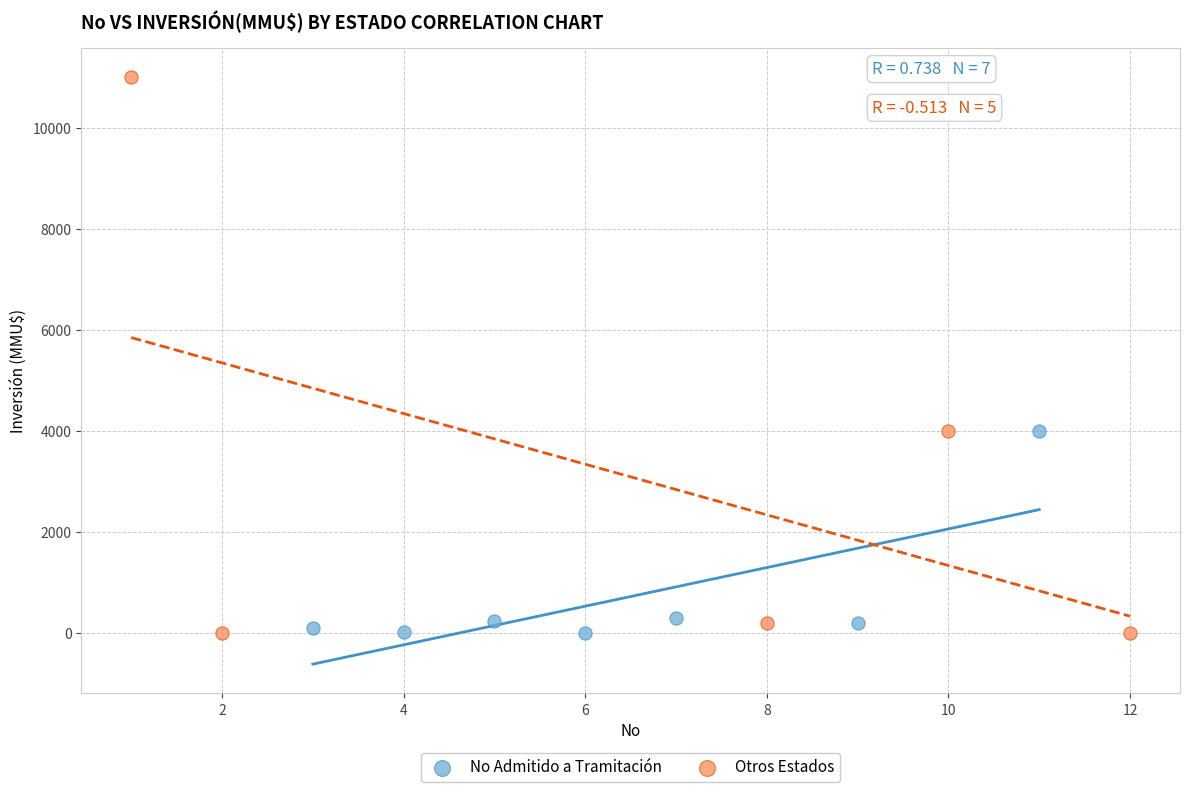

Which series has the largest Y range (max minus min)?

Otros Estados